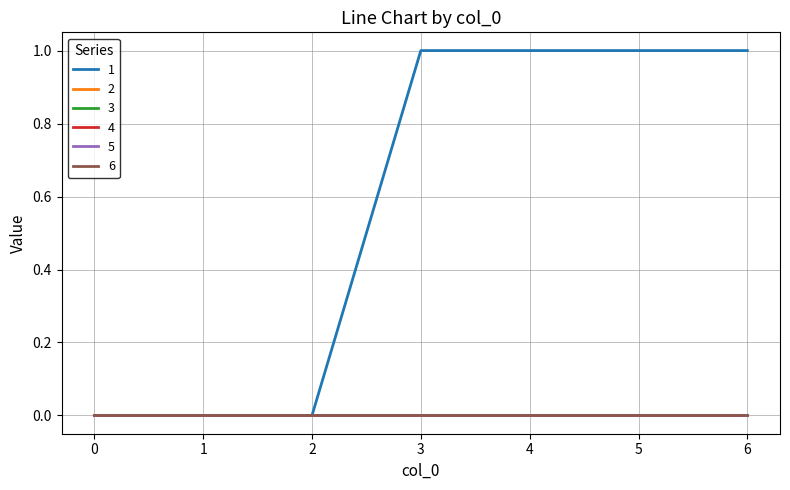

True or false: 2 has a value of 0 at 3.

True